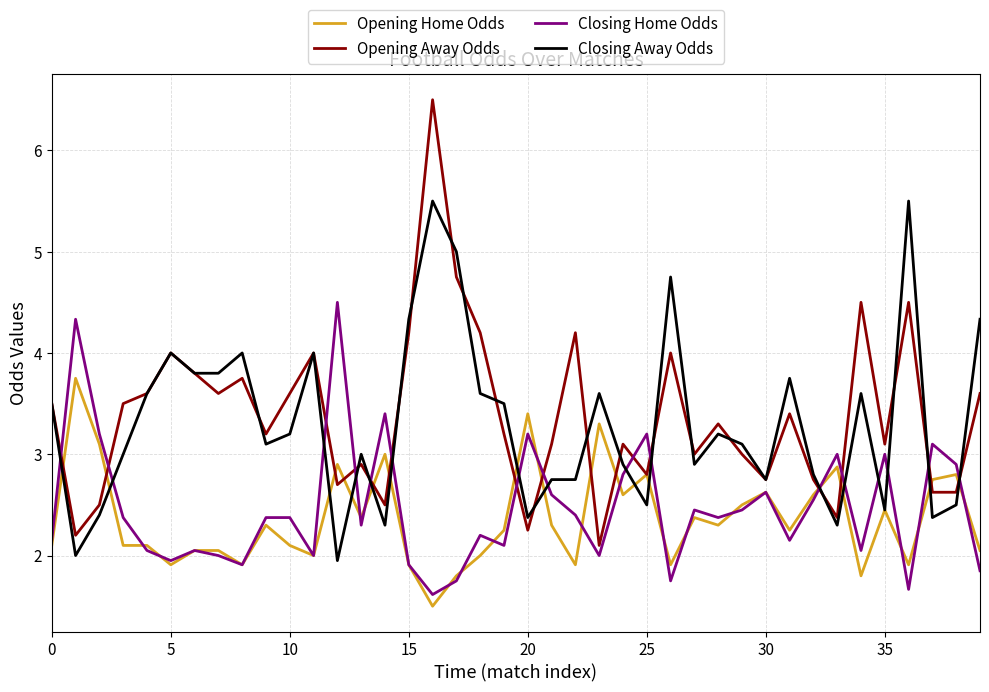

What is the smallest value displayed?

1.5